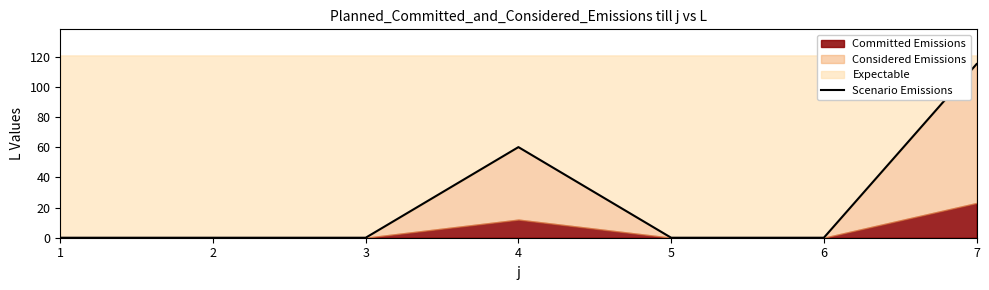

List the labels in order of value, smallest first.

1, 2, 3, 5, 6, 4, 7